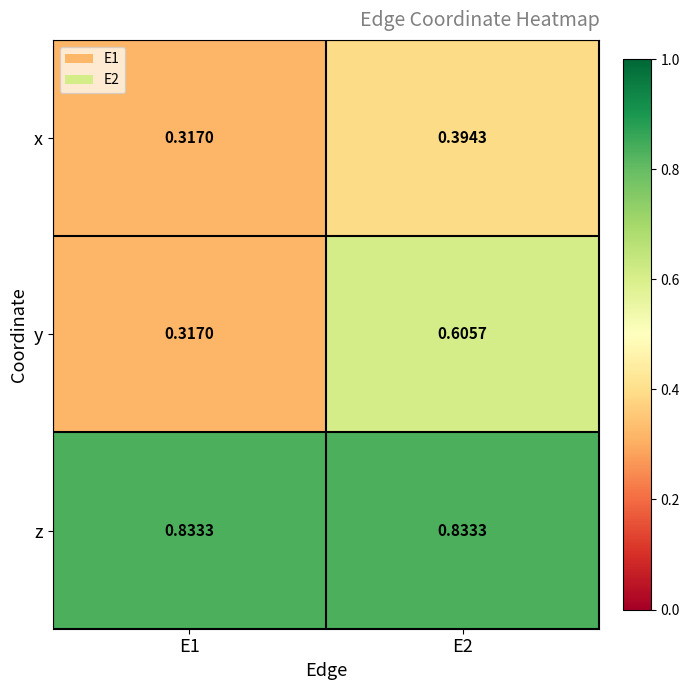

Rank the series by their maximum value, from highest to lowest.

z, y, x